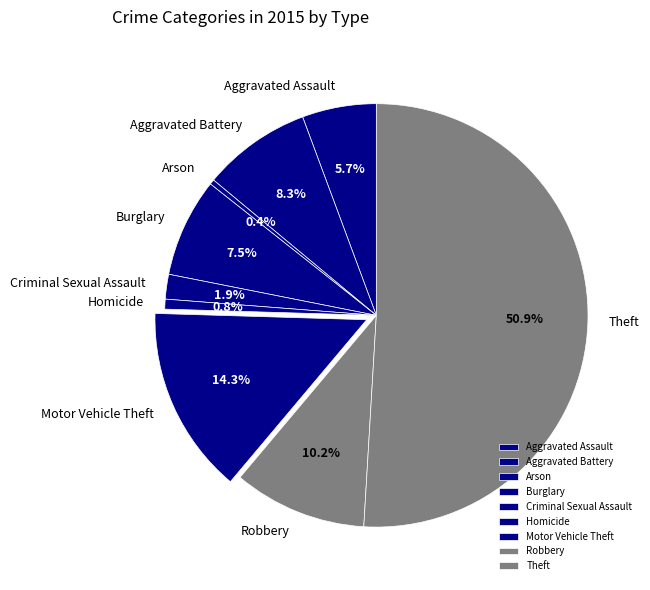

Between Criminal Sexual Assault and Burglary, which is larger?

Burglary